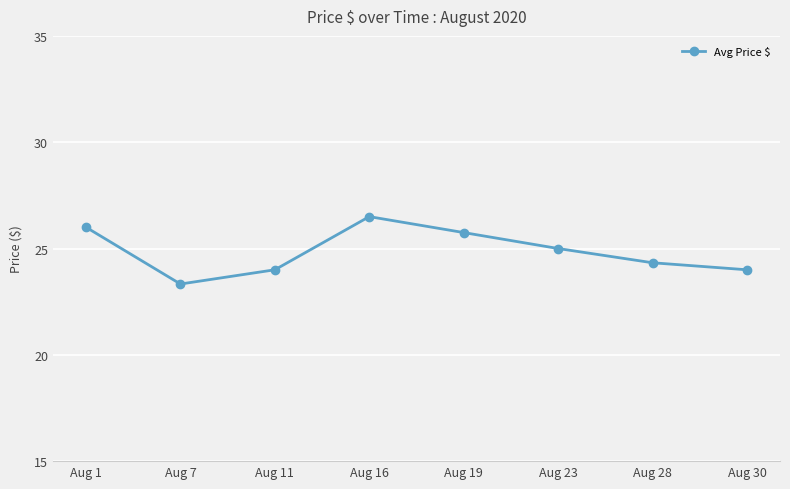

What is the smallest value displayed?

23.3